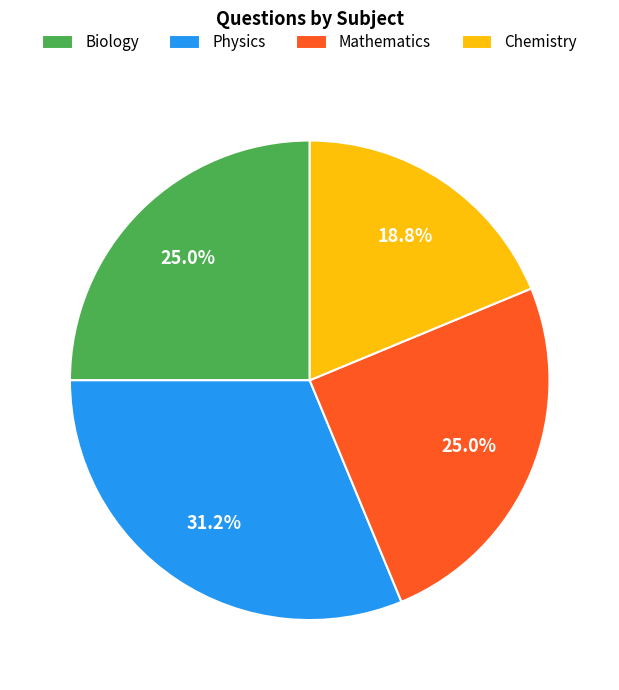

To the nearest percent, what percentage of the pie is Mathematics?

25%